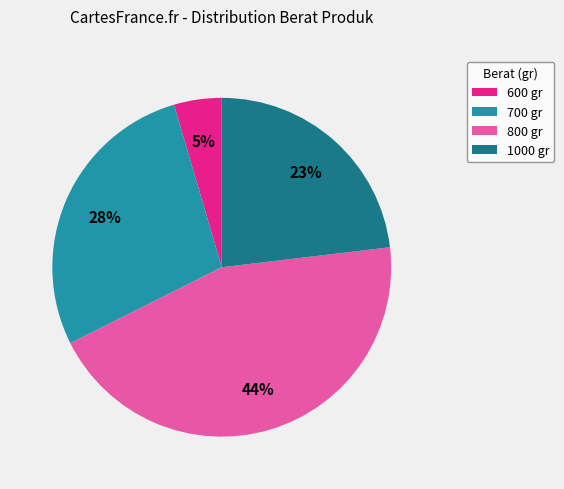

Is 700 the majority of the pie?

No